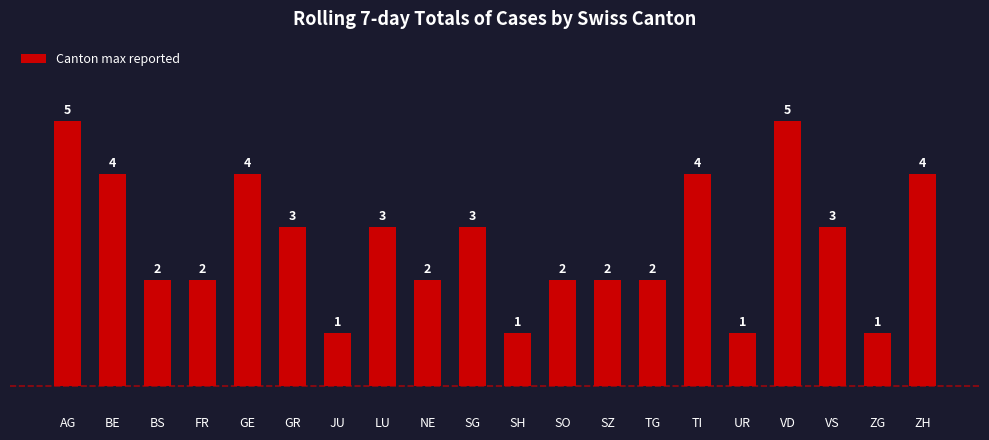

What is the change in value from GE to SG?

-1